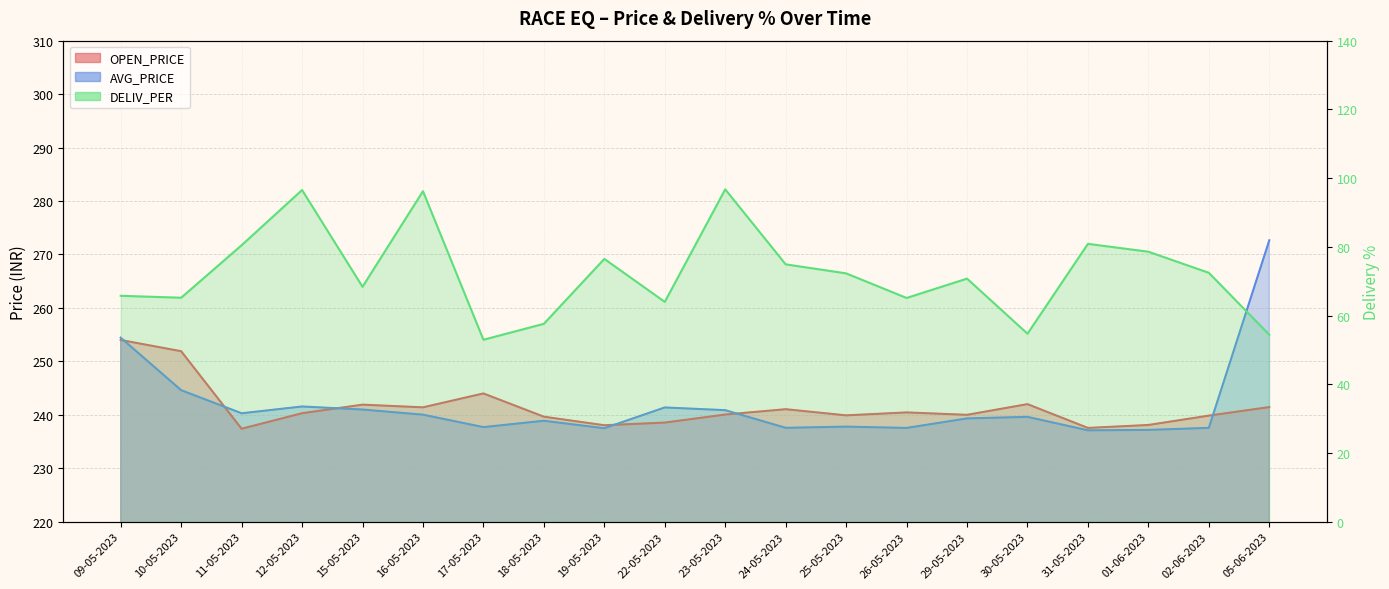

True or false: DELIV_PER and AVG_PRICE intersect in this chart.

False